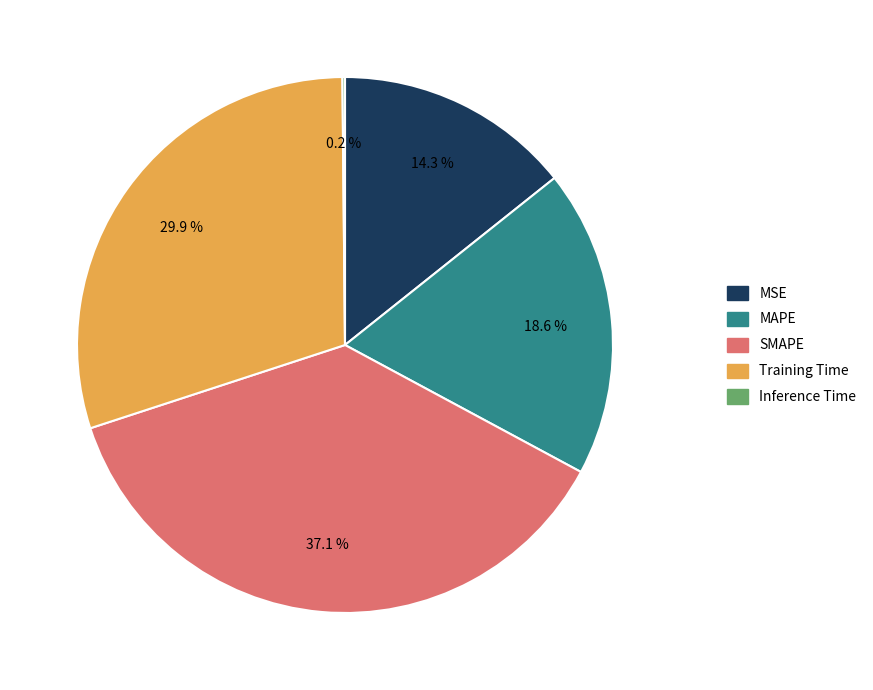

Which category has the biggest portion of the pie?

SMAPE